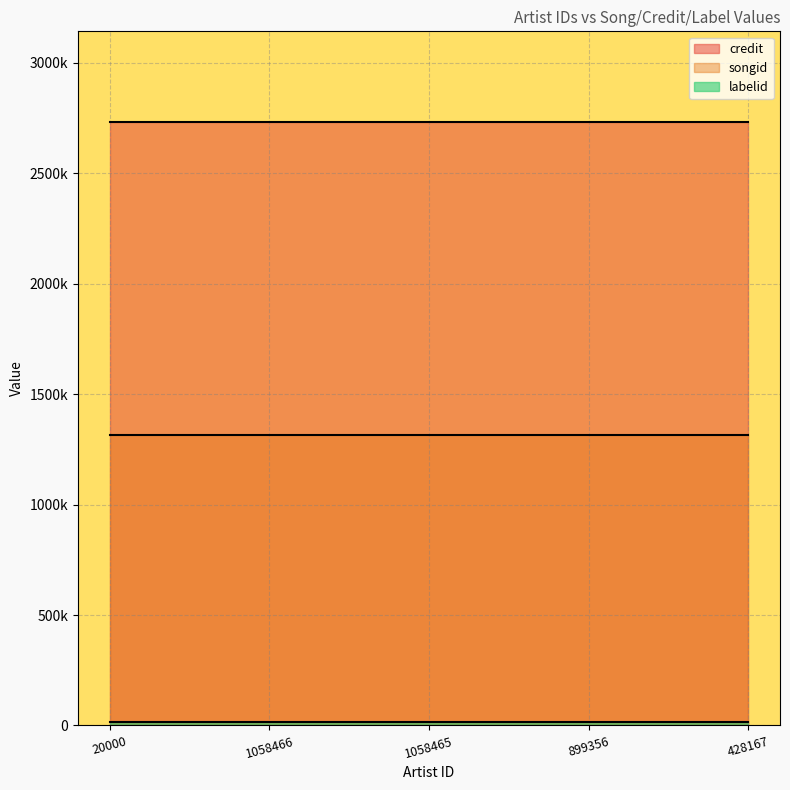

What position from the left is 20000?

1